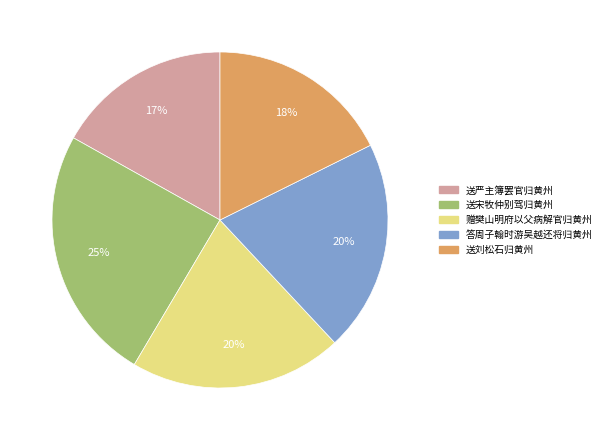

How many slices are in this pie chart?

5